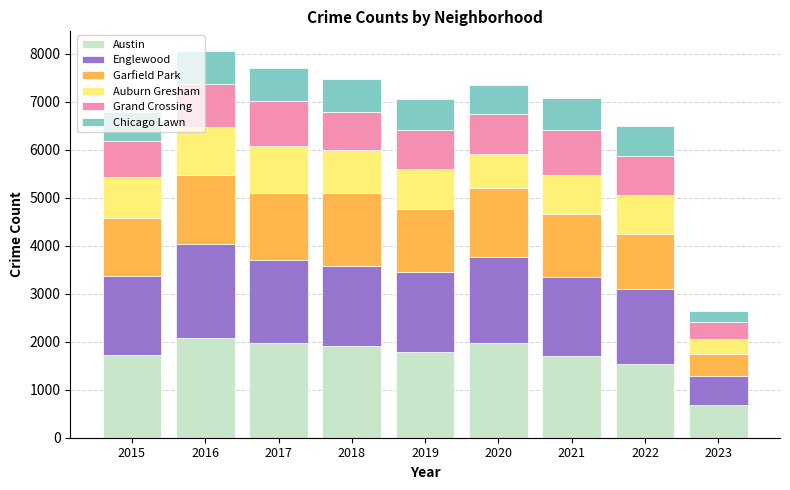

What is the lowest value of the Austin series?

687